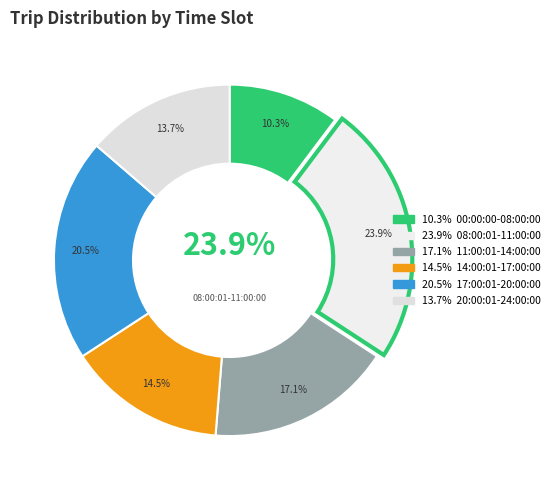

Is the sum of 17:00:01-20:00:00 and 20:00:01-24:00:00 greater than half?

No